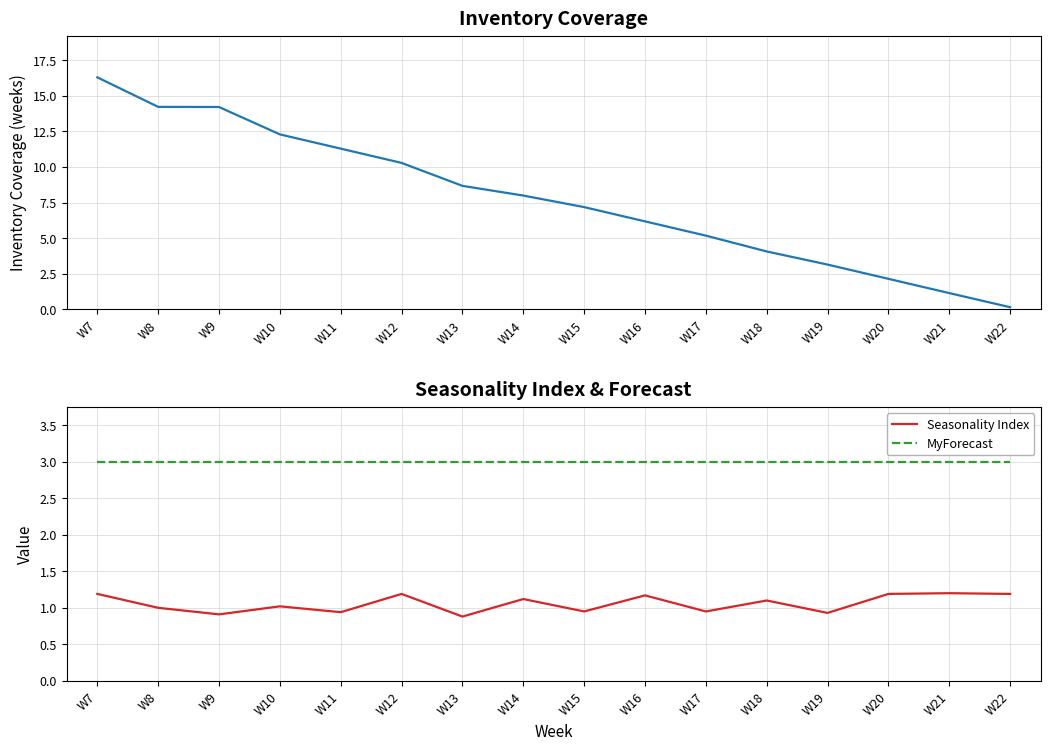

Reading left to right, extract all data points from this chart.

Inventory Coverage: W7=16.3	W8=14.2	W9=14.2	W10=12.3	W11=11.3	W12=10.3	W13=8.7	W14=8.0	W15=7.2	W16=6.2	W17=5.2	W18=4.1	W19=3.1	W20=2.1	W21=1.1	W22=0.2
Seasonality Index: W7=1.2	W8=1.0	W9=0.9	W10=1.0	W11=0.9	W12=1.2	W13=0.9	W14=1.1	W15=0.9	W16=1.2	W17=0.9	W18=1.1	W19=0.9	W20=1.2	W21=1.2	W22=1.2
MyForecast: W7=3.0	W8=3.0	W9=3.0	W10=3.0	W11=3.0	W12=3.0	W13=3.0	W14=3.0	W15=3.0	W16=3.0	W17=3.0	W18=3.0	W19=3.0	W20=3.0	W21=3.0	W22=3.0